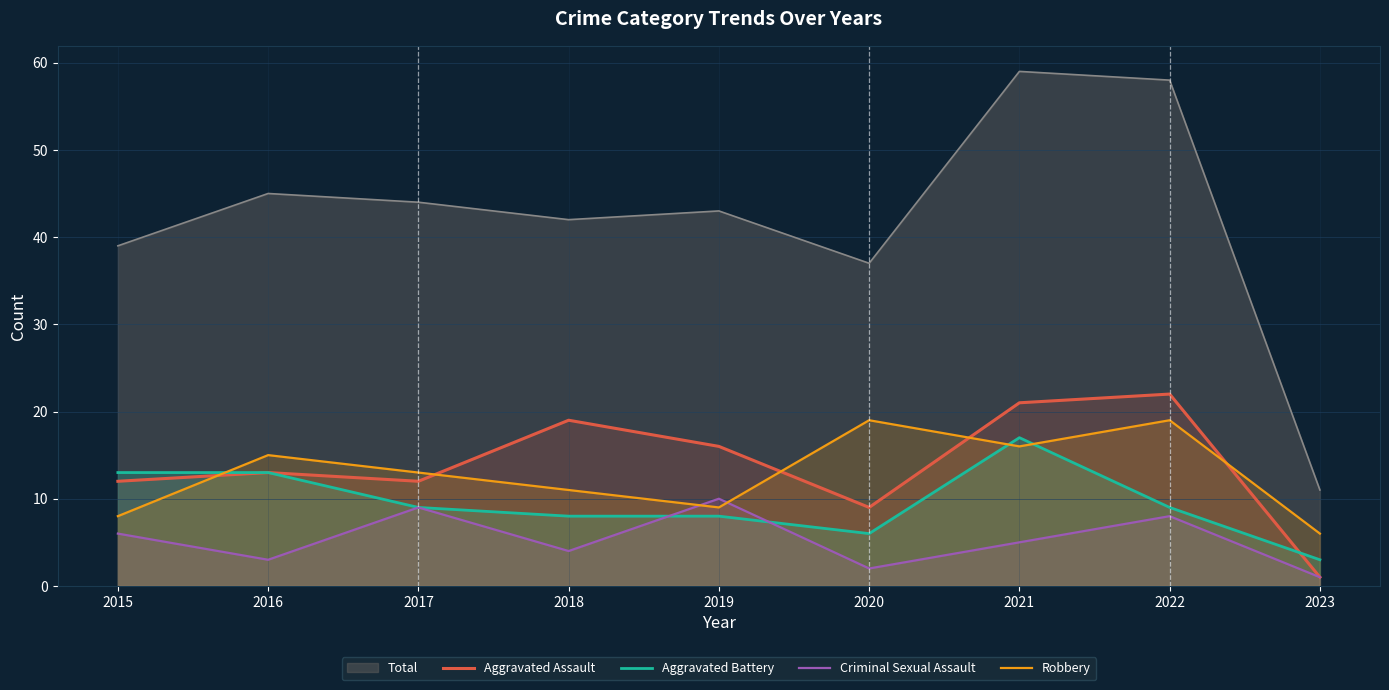

At how many categories does at least one series exceed 10?

9